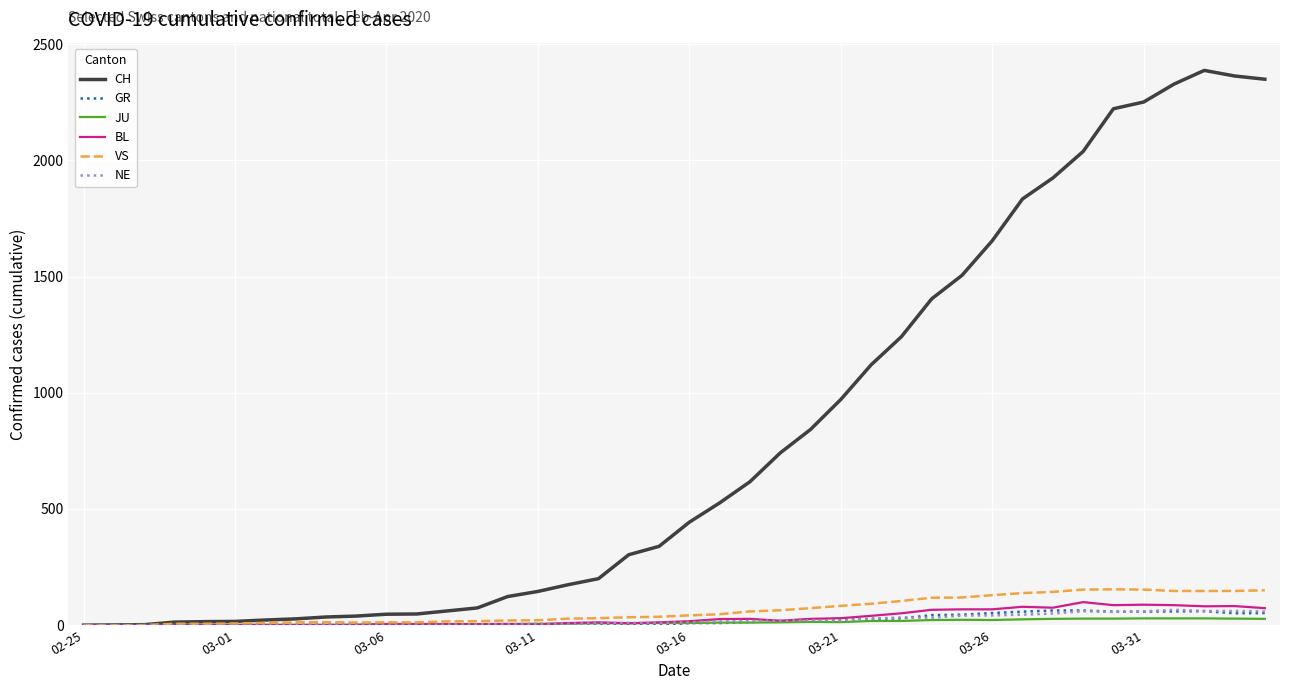

What is the greatest value displayed?

2387